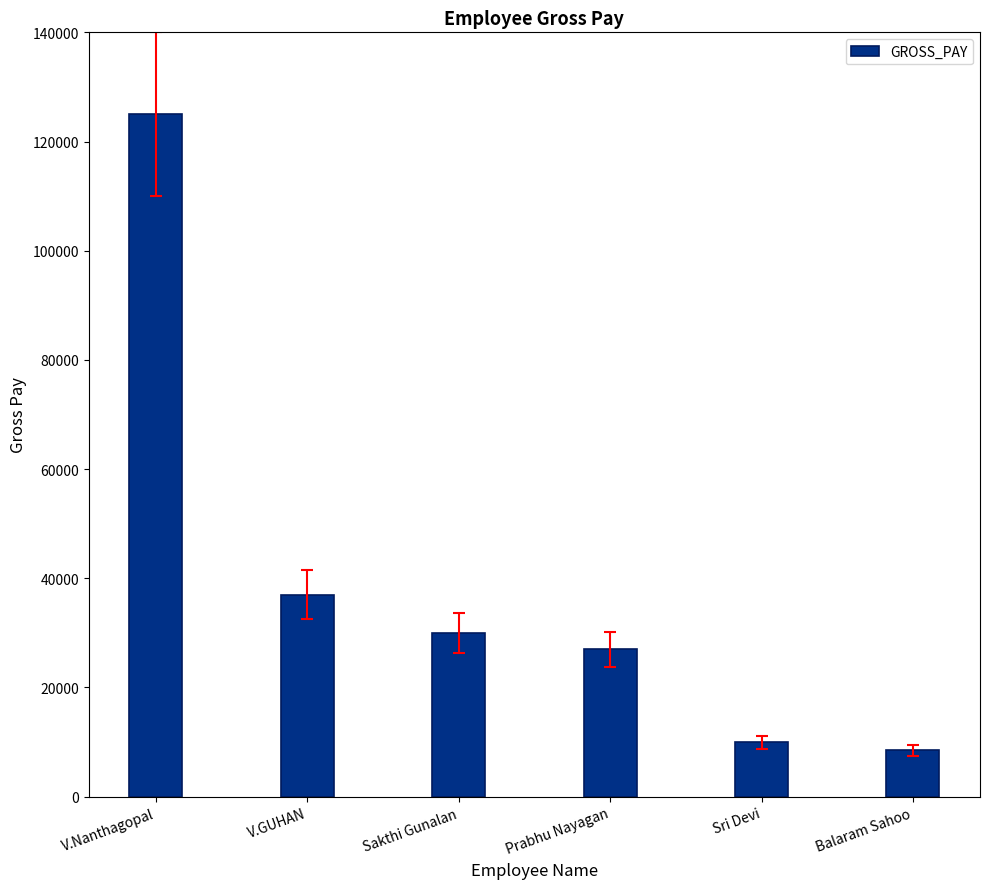

Is it true that the value at Prabhu Nayagan is 43462?

False